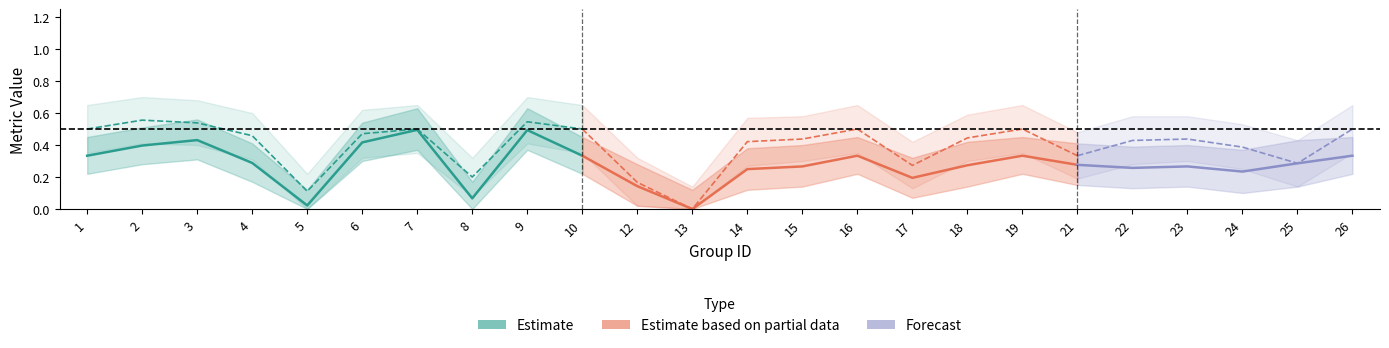

Count the accuracy values in the range 0 to 1.

24